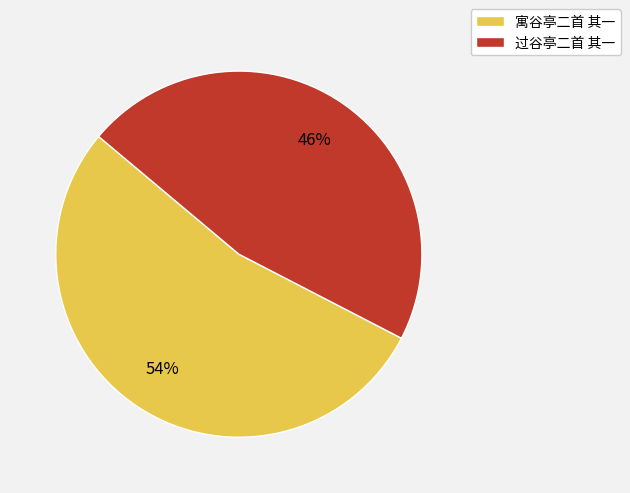

Approximately how many times larger is the value at 寓谷亭二首 其一 compared to 过谷亭二首 其一?

1.2